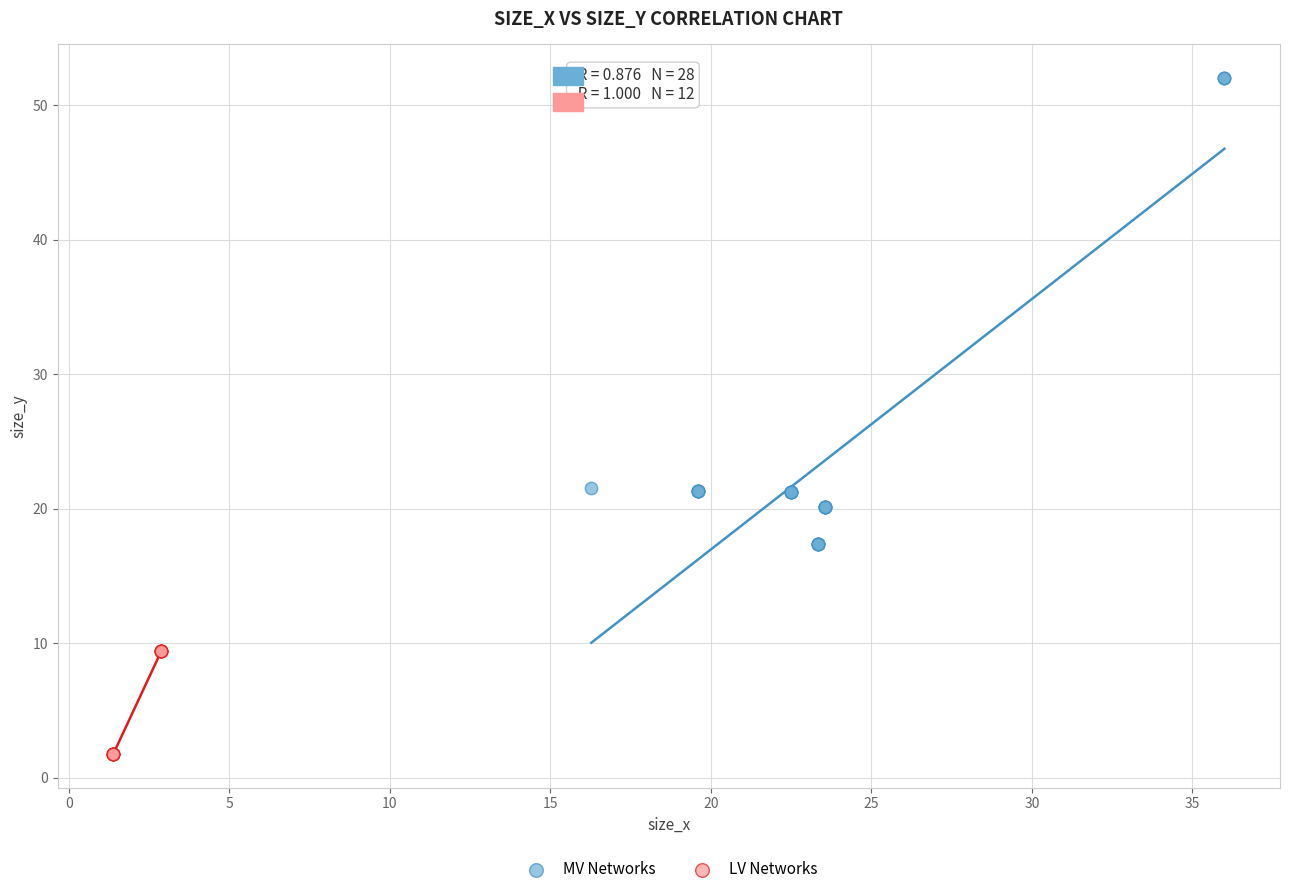

Which series has the widest spread of Y values?

MV Networks